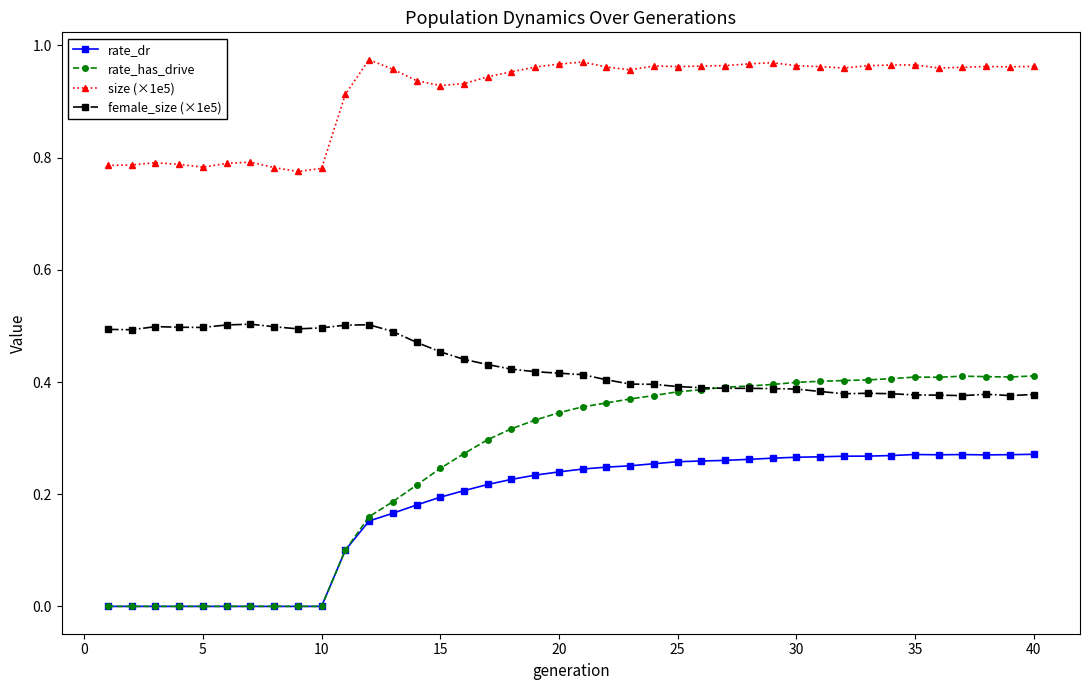

Which series has the largest range (max minus min)?

rate_has_drive